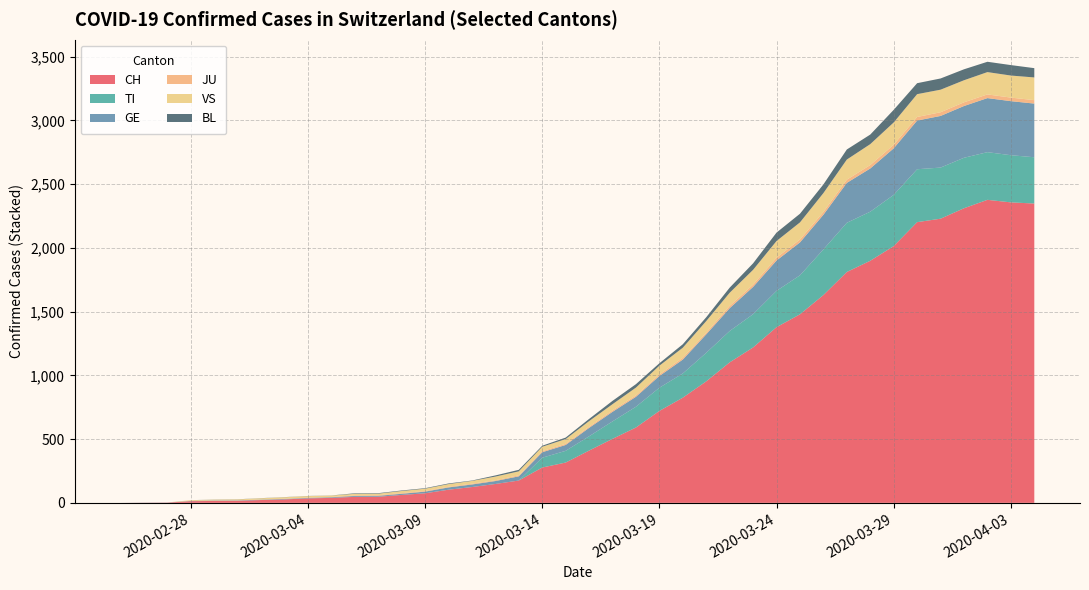

What is the maximum value for CH?

2377